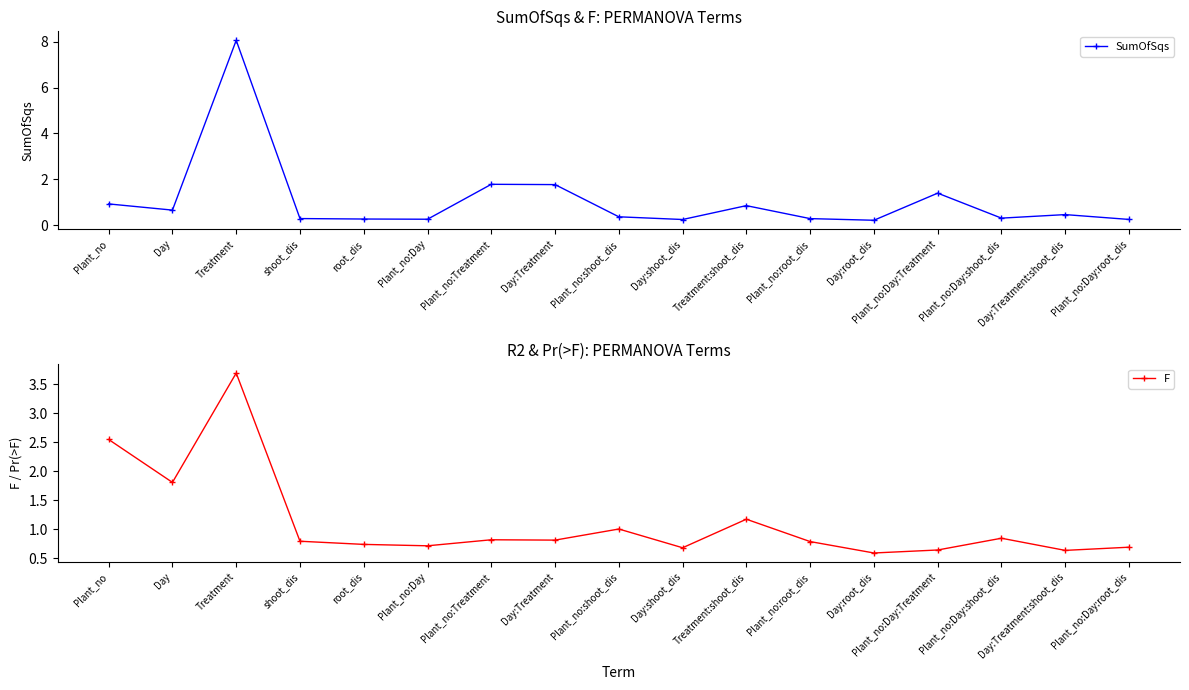

Which series has the largest total across all categories?

F